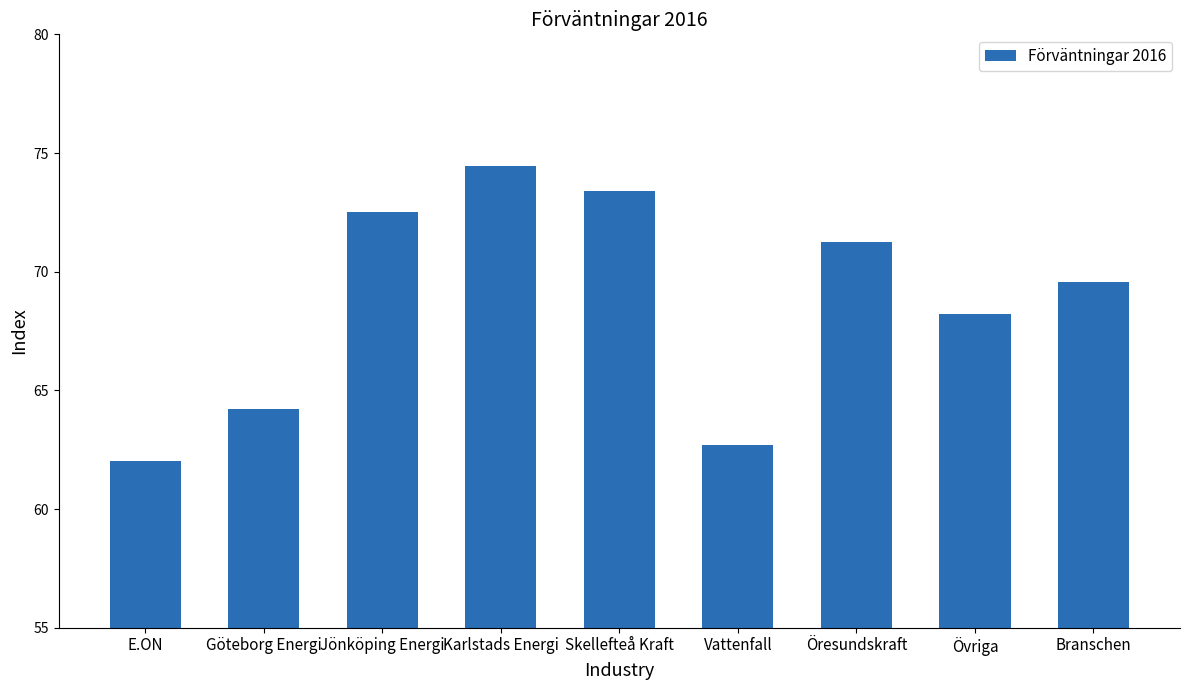

The chart shows a value of 128.6 at Skellefteå Kraft. True or false?

False